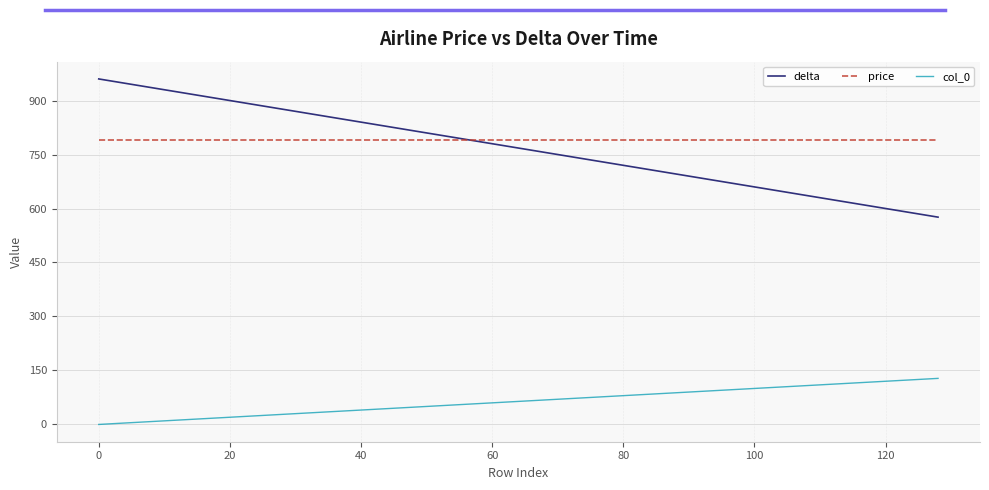

List the series in order of their peak value, lowest first.

col_0, price, delta